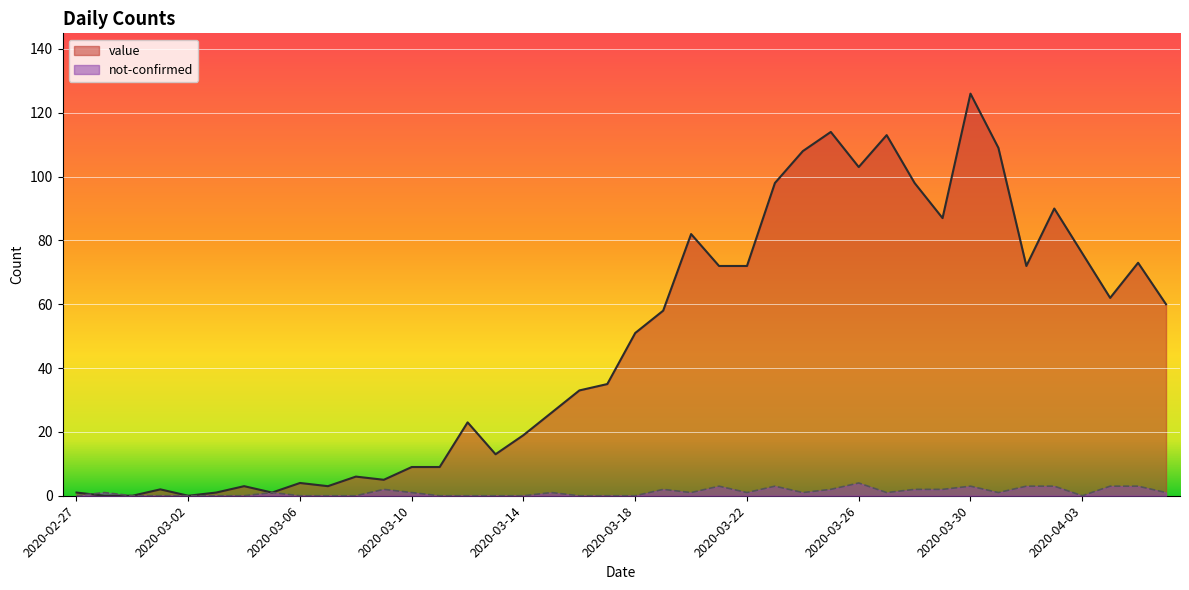

In not-confirmed, how many points are lower than both neighbors (excluding endpoints)?

6